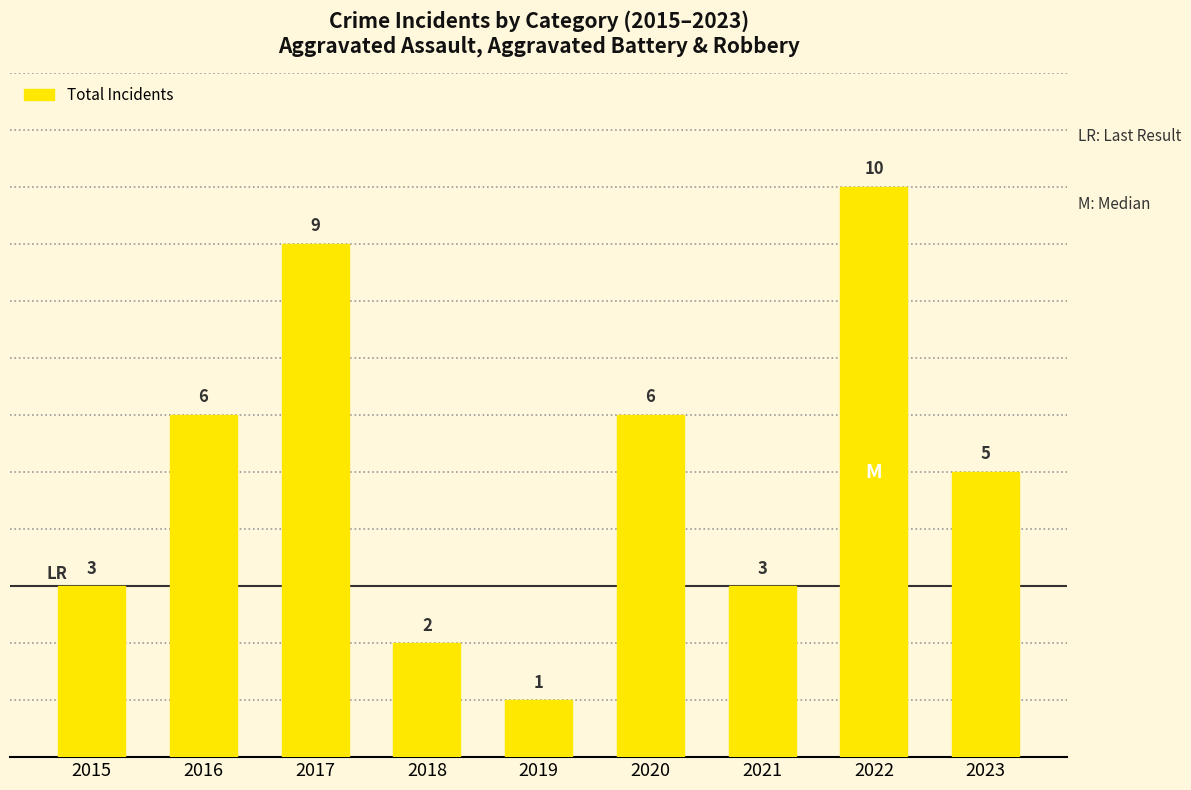

How many values are between 3 and 6?

5